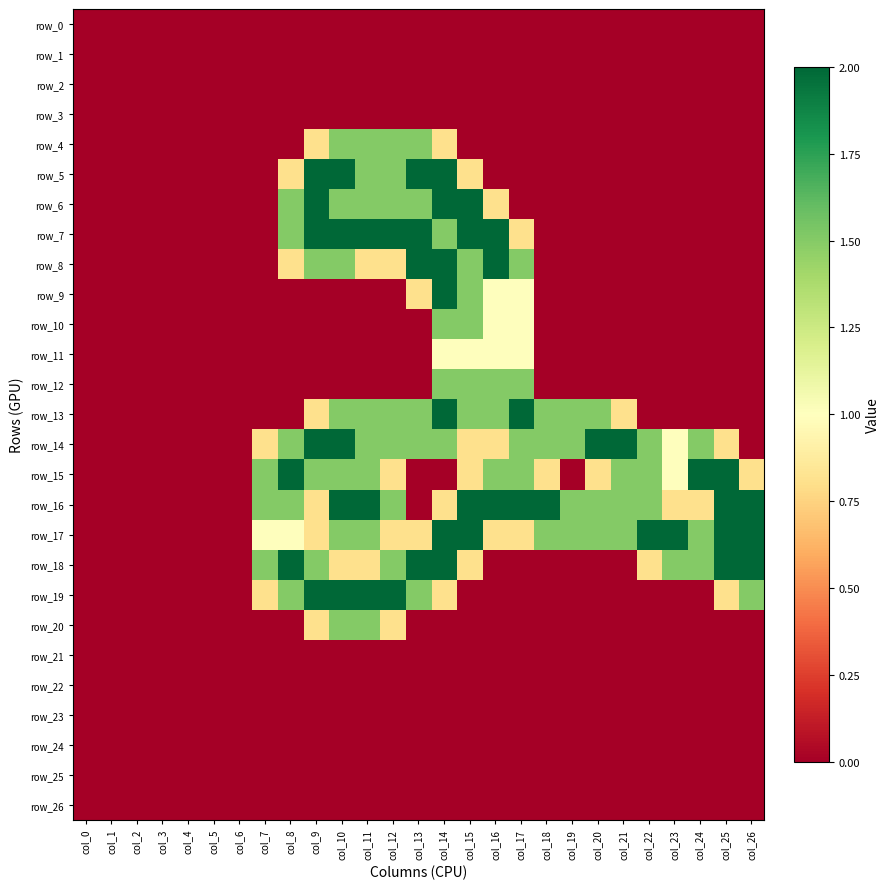

What is the maximum value shown in the chart?

2.0